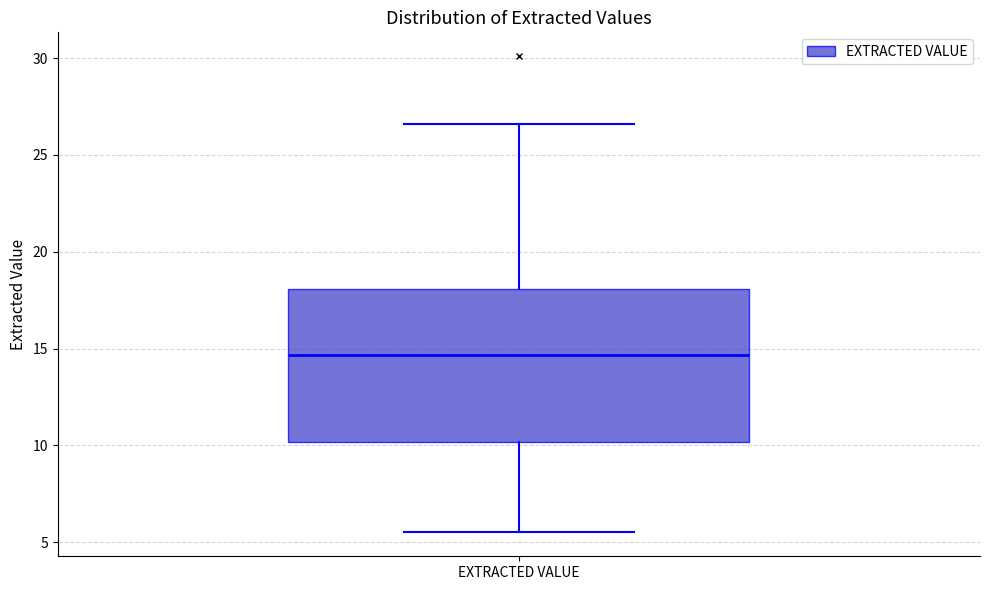

Transcribe this box plot: give where the median line is, the range the box spans, and where the two whiskers end, as read against the y-axis. The values are not printed on the chart, so give them approximately, as read against the axis.

median 14.5, box 10.0 to 18.0, whiskers 5.5 to 26.5